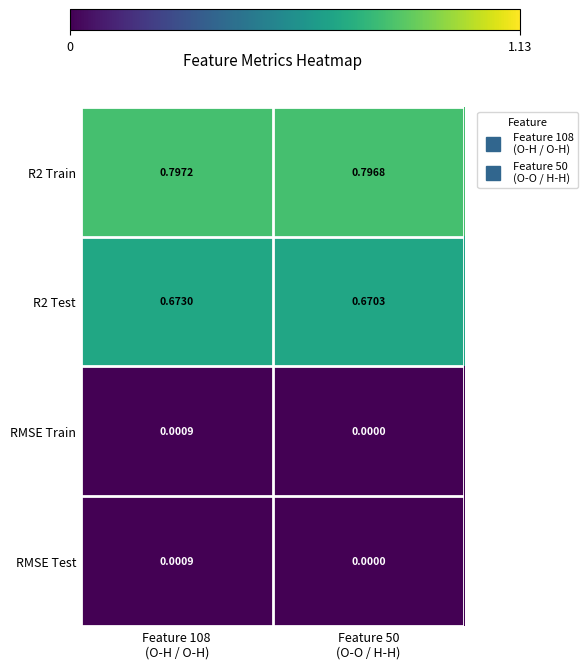

Which has a higher value, Feature 50
(O-O / H-H) or Feature 108
(O-H / O-H)?

Feature 108
(O-H / O-H)